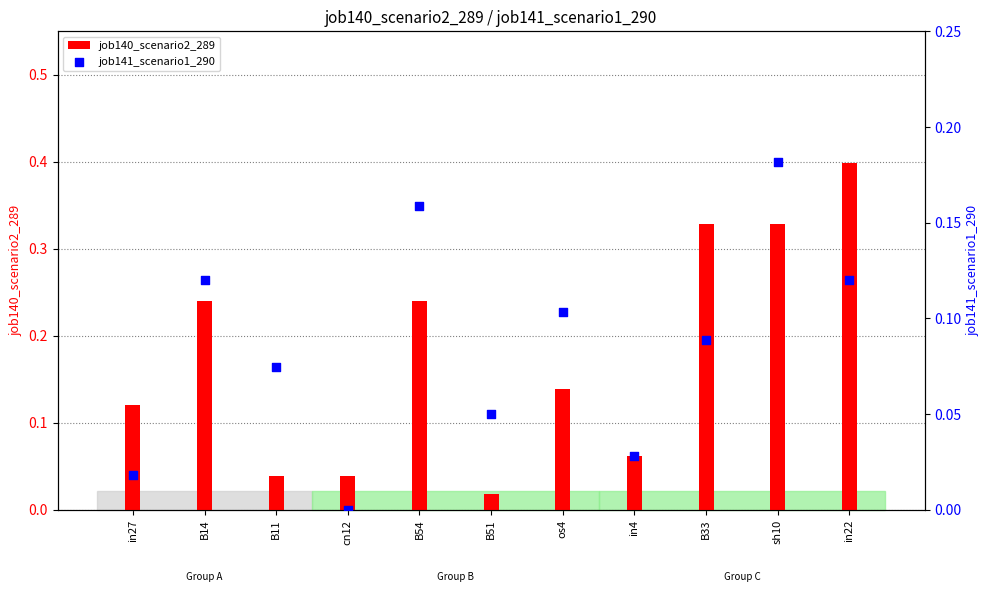

Which series reaches the minimum Y coordinate?

job141_scenario1_290